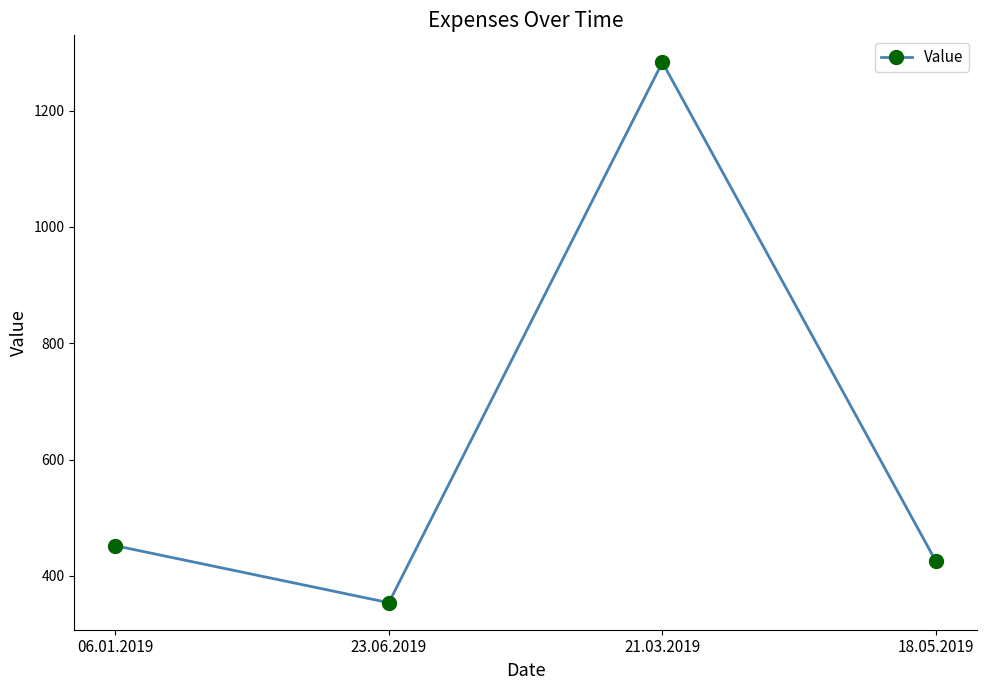

Count the number of data series in this chart.

1